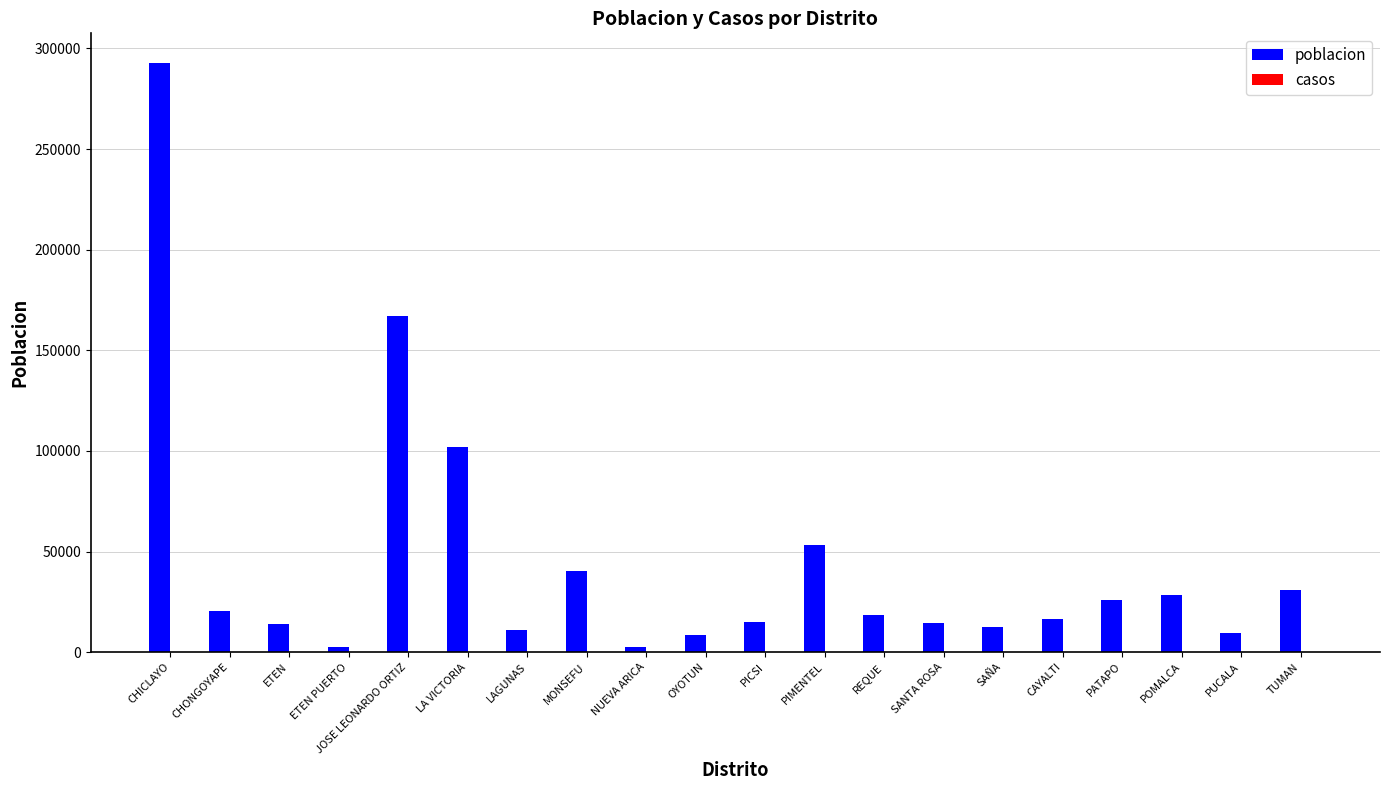

Which has a higher value, MONSEFU or PUCALA?

MONSEFU